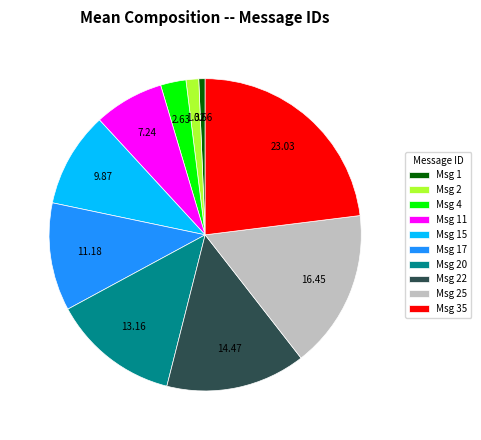

How many slices are in this pie chart?

10